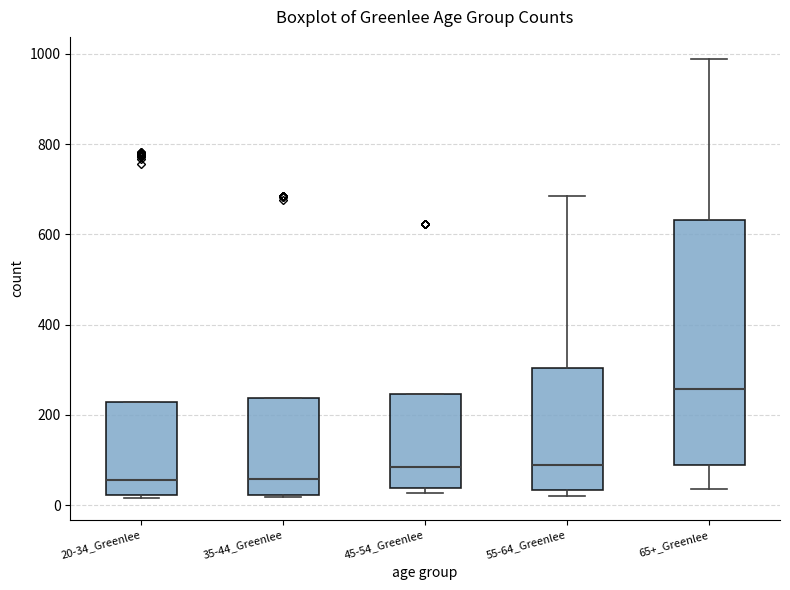

Which box has the highest median line?

65+_Greenlee